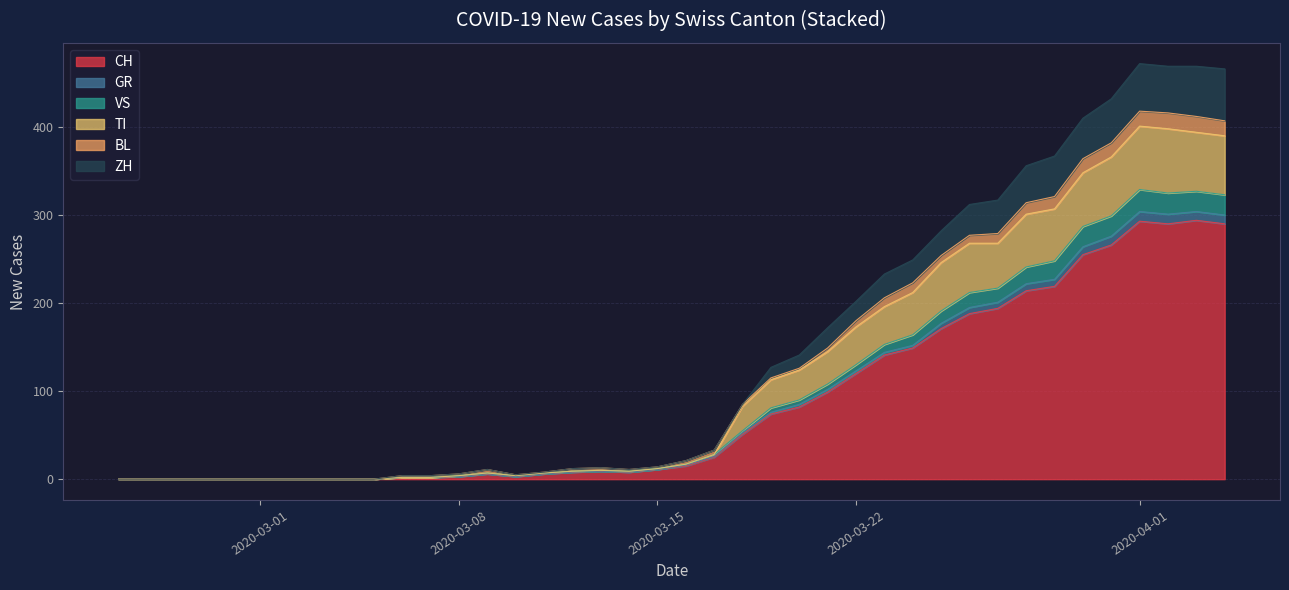

How many distinct data groups are displayed?

6